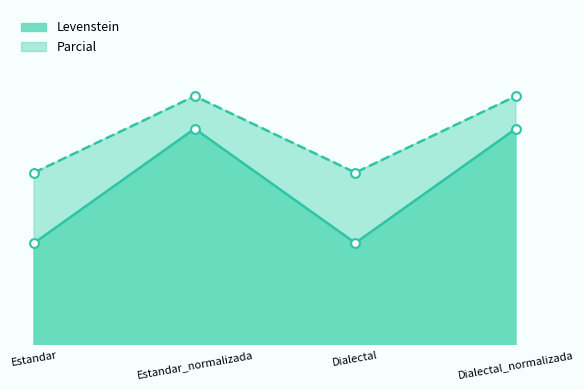

Which series reaches the minimum Y coordinate?

Levenstein